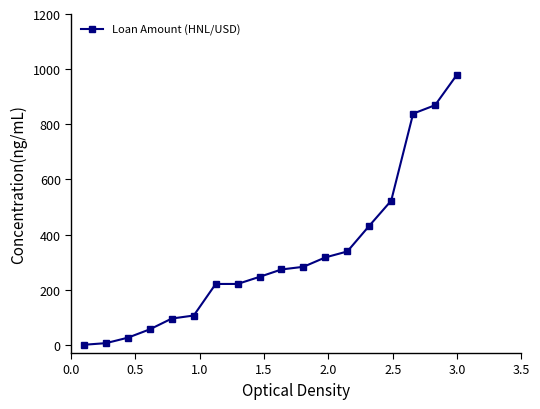

What is the difference between the second highest and second lowest values?

863.3